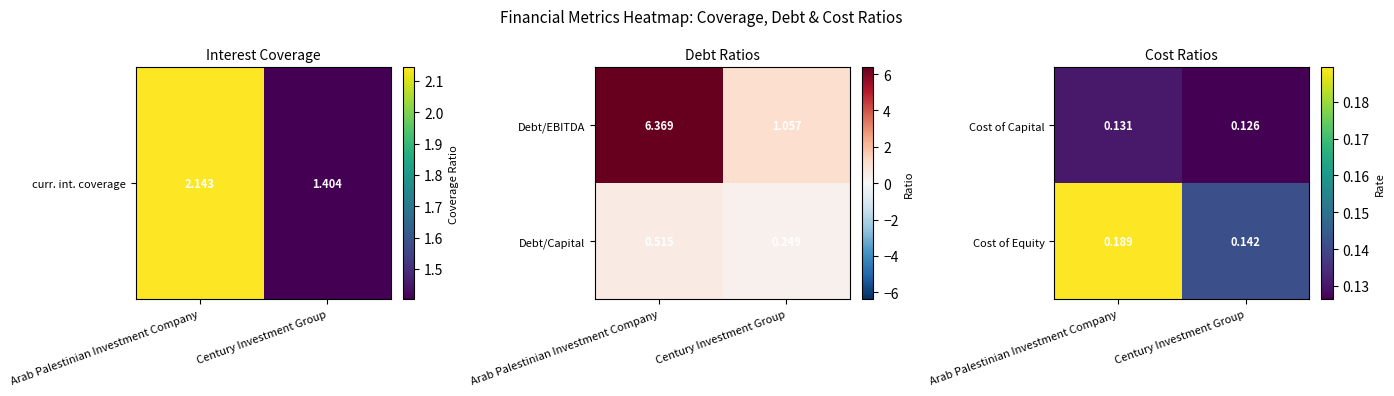

Rank the categories by Cost of Equity value from lowest to highest.

Century Investment Group, Arab Palestinian Investment Company